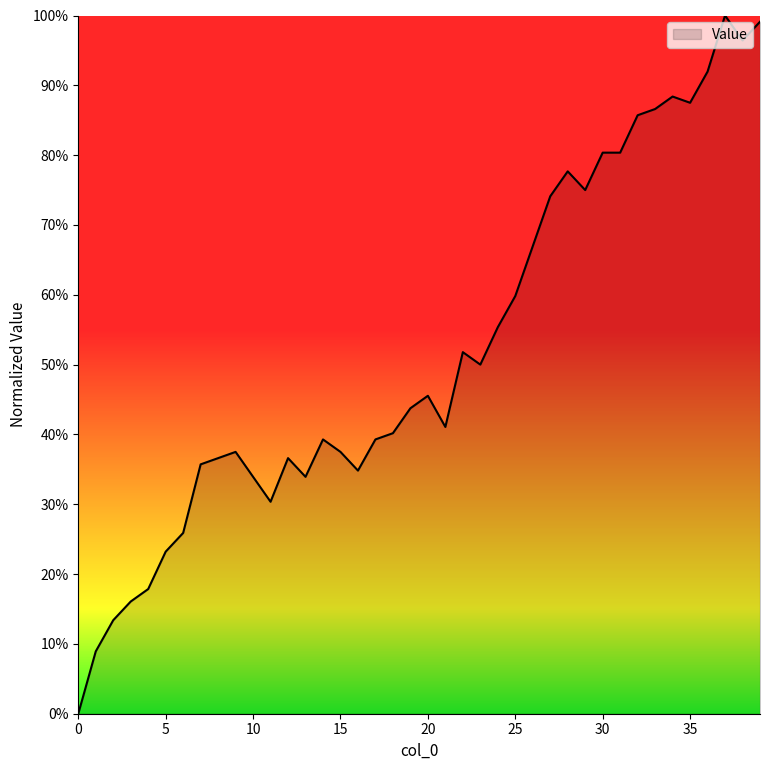

What is the difference between the maximum and minimum values?

100.0